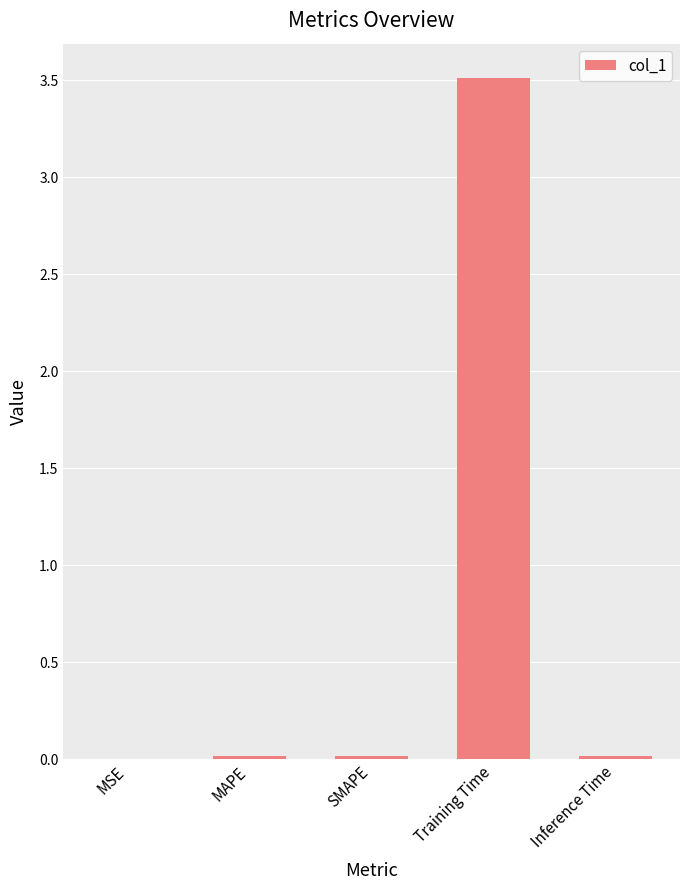

True or false: the data shows 4.9 at Training Time.

False